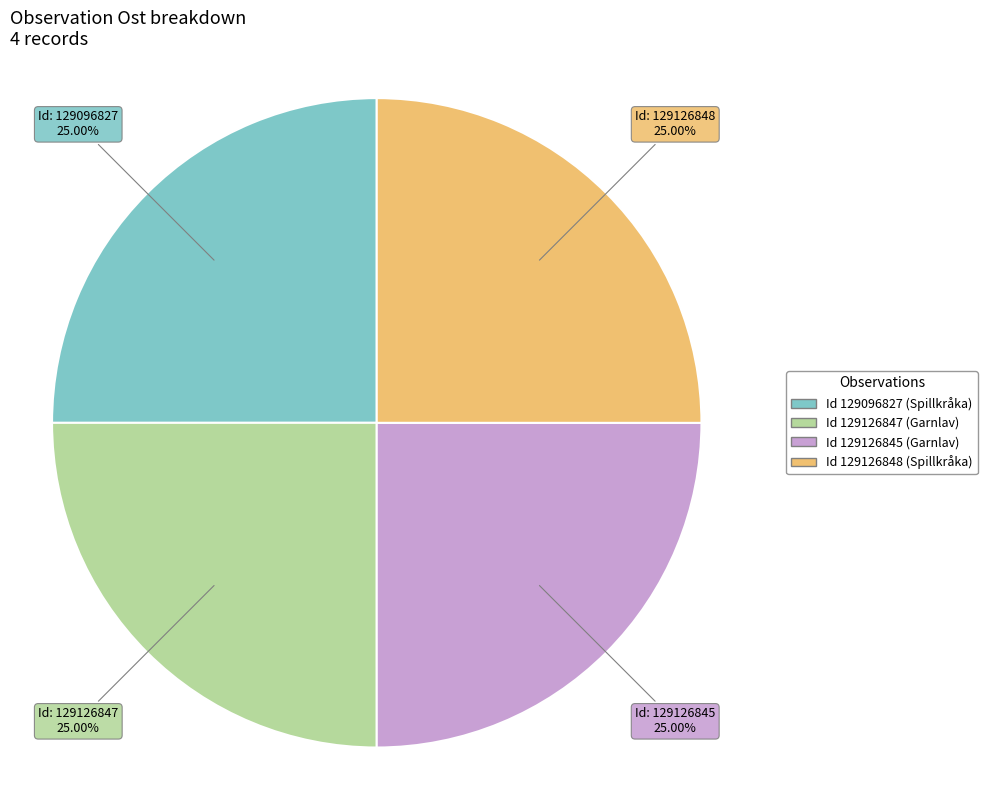

Is there any slice that represents more than half of the pie?

No